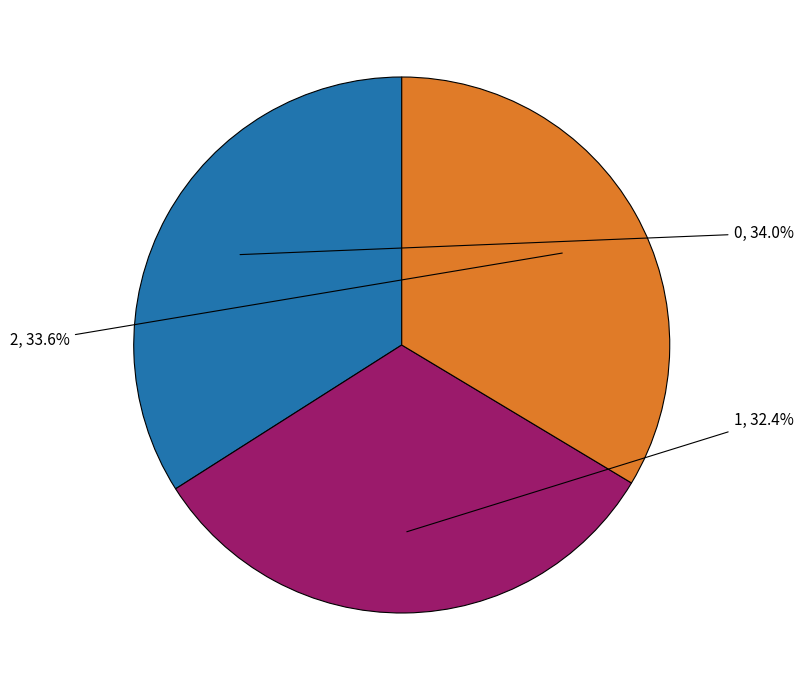

Is there a majority slice in this chart?

No